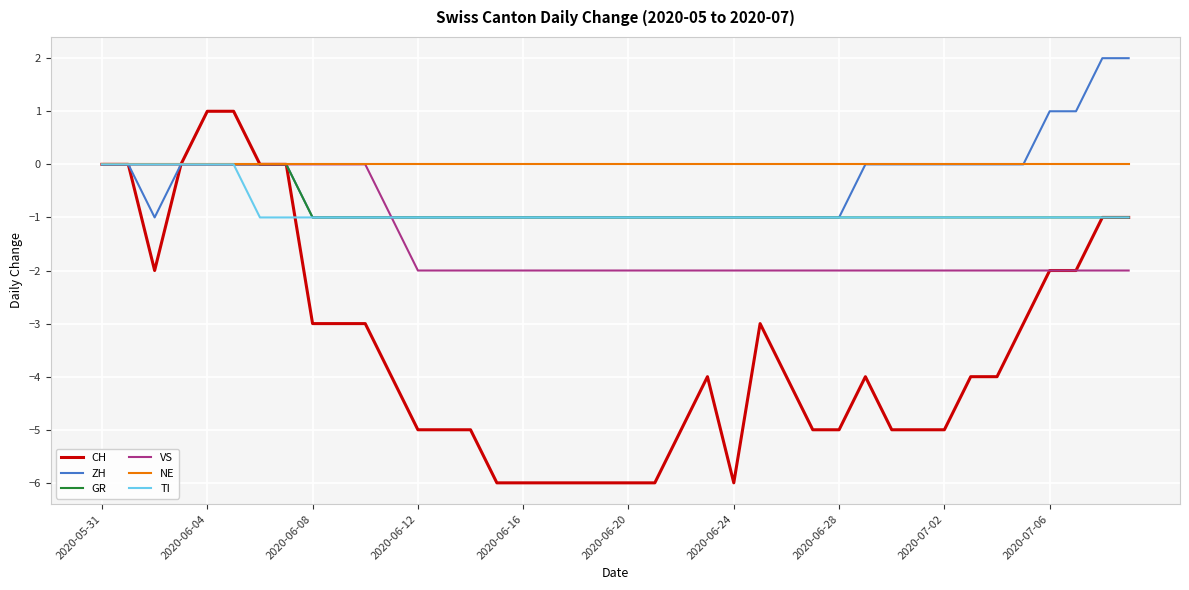

What are all the series names shown in the legend?

CH, ZH, GR, VS, NE, TI